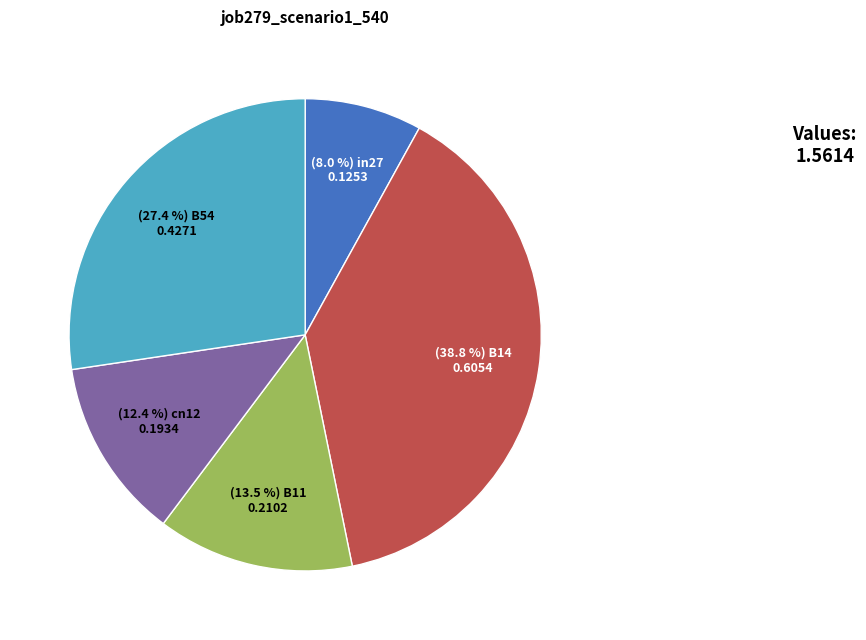

To the nearest percent, what is the average slice percentage?

20%